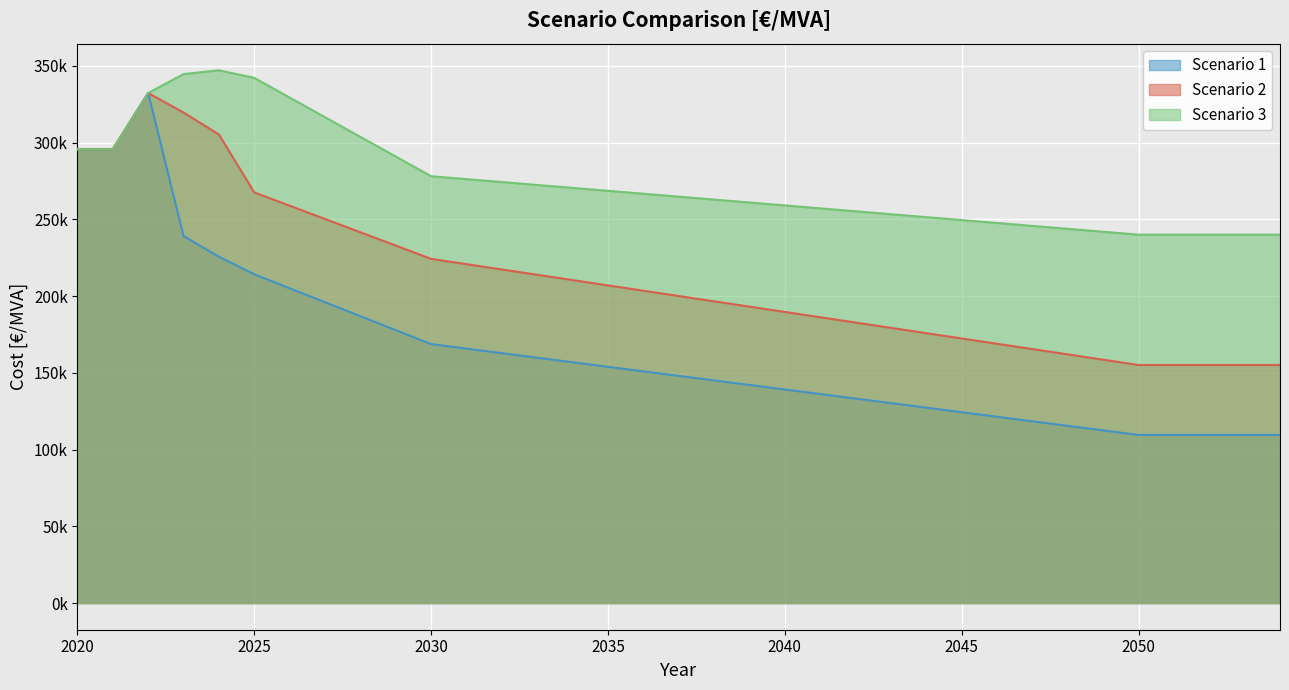

At which label does Scenario 1 first exceed 148009?

2020